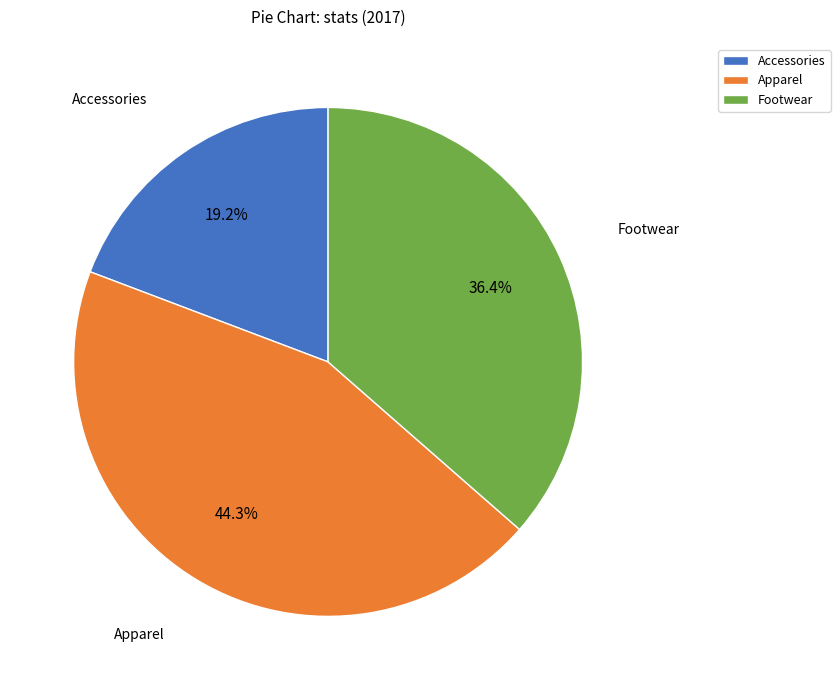

Count the number of slices in the pie.

3